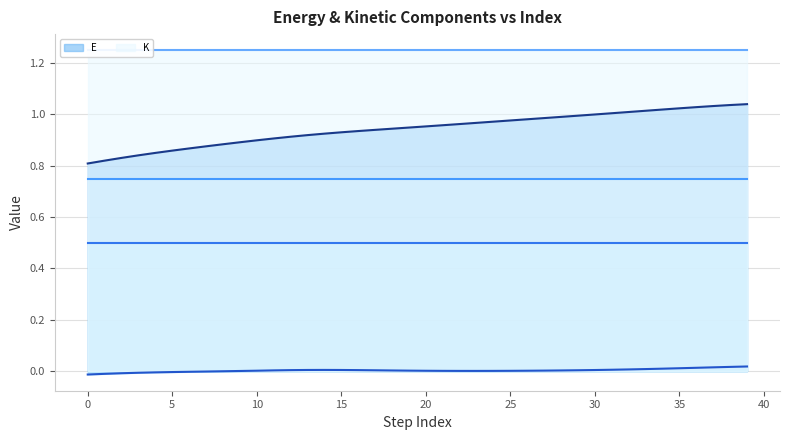

True or false: K (line) and E (line) intersect in this chart.

False